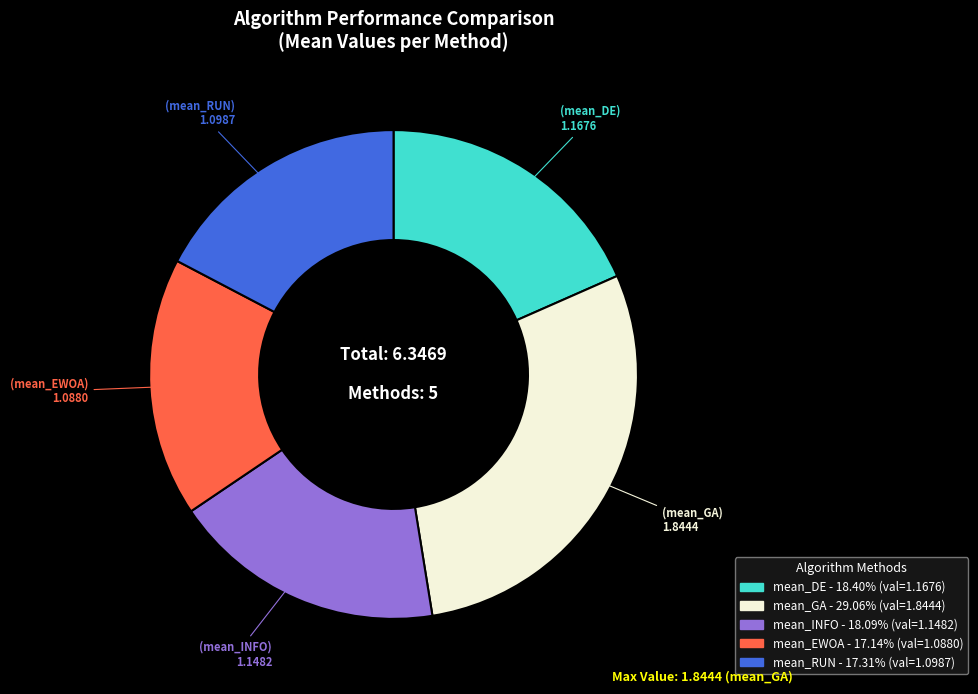

How many slices are in this pie chart?

5